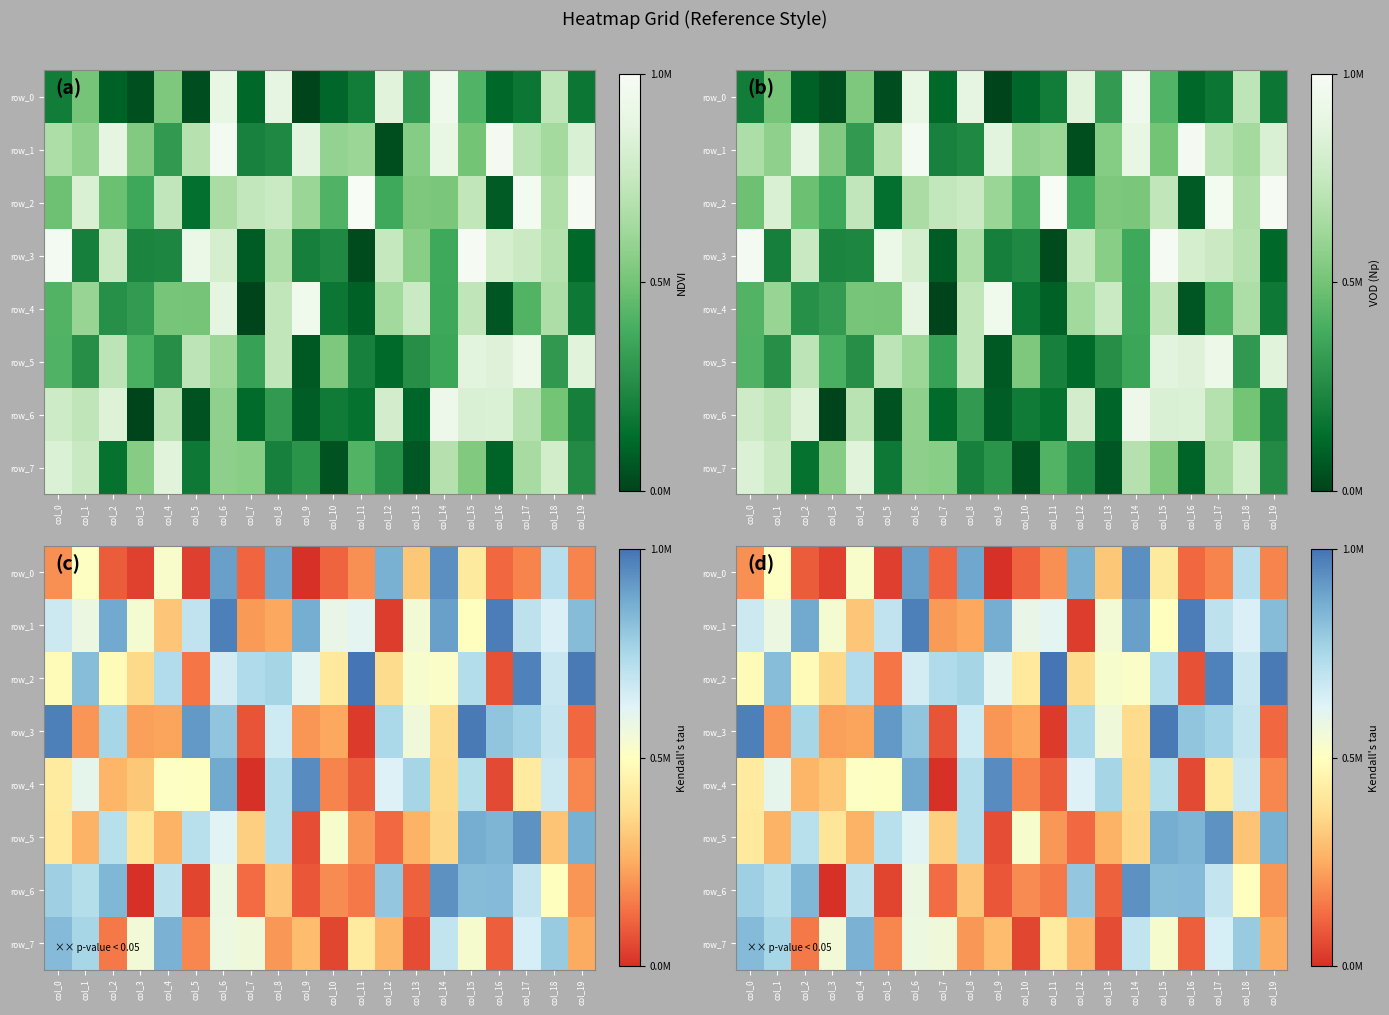

Which series has the largest range (max minus min)?

row_3